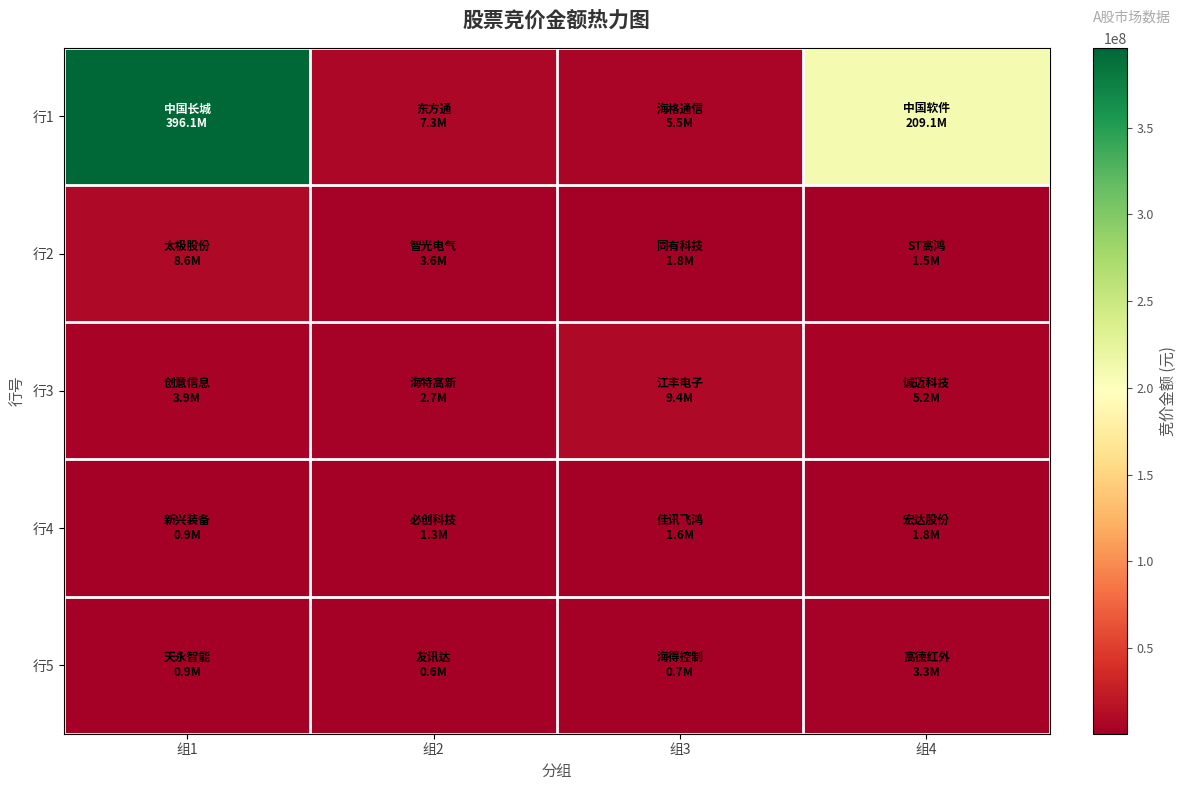

Which series has the largest total across all categories?

行1